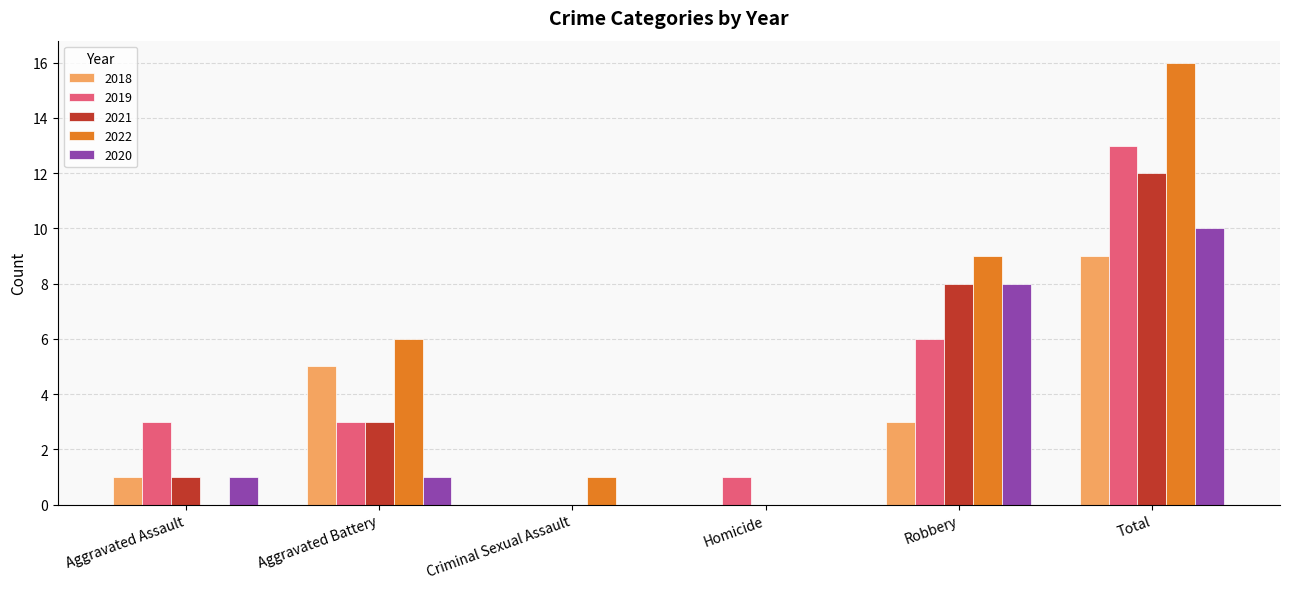

Which series has the largest total across all categories?

2022